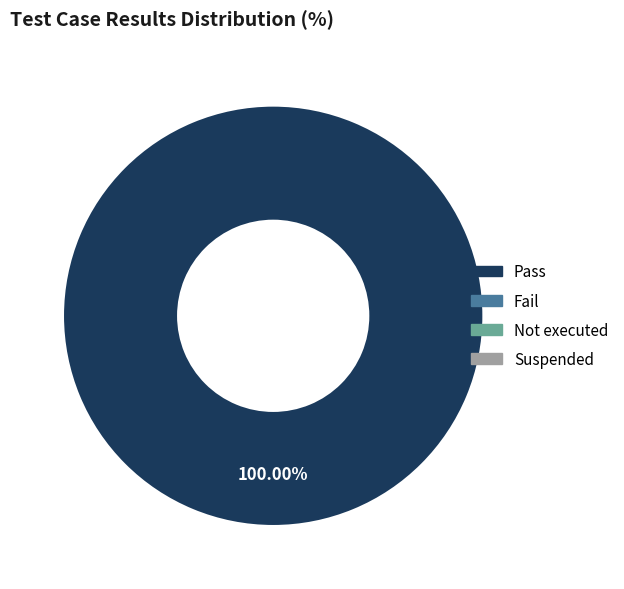

Is there any slice that represents more than half of the pie?

Yes